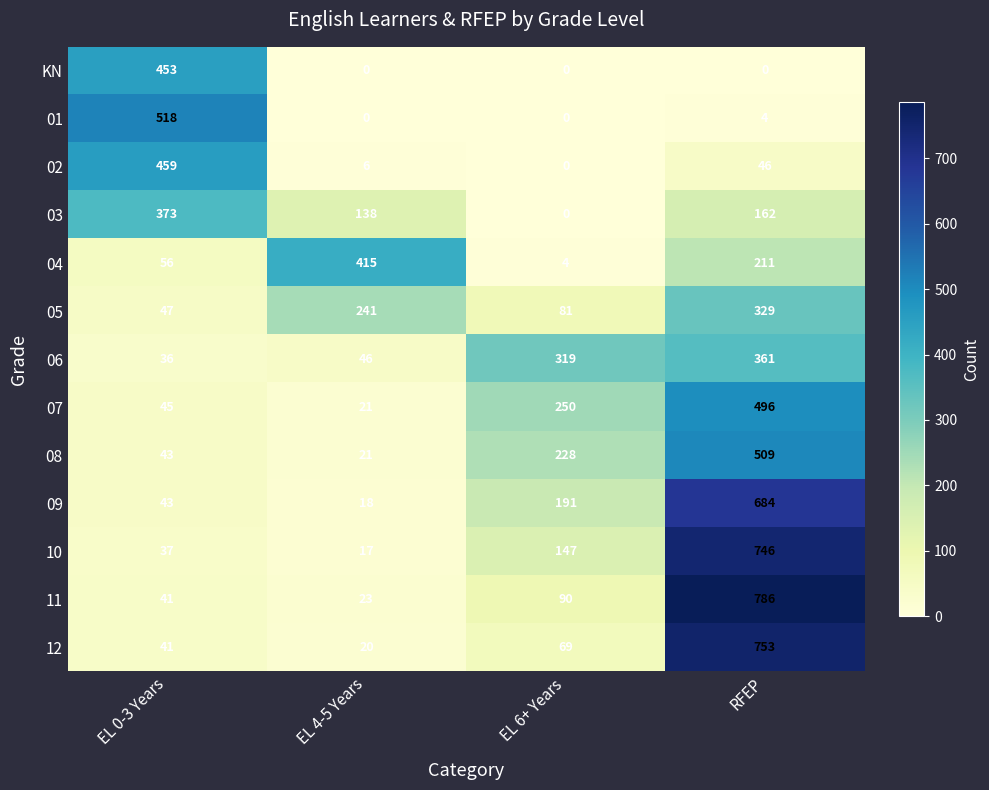

List the series in order of their peak value, highest first.

11, 12, 10, 09, 01, 08, 07, 02, KN, 04, 03, 06, 05